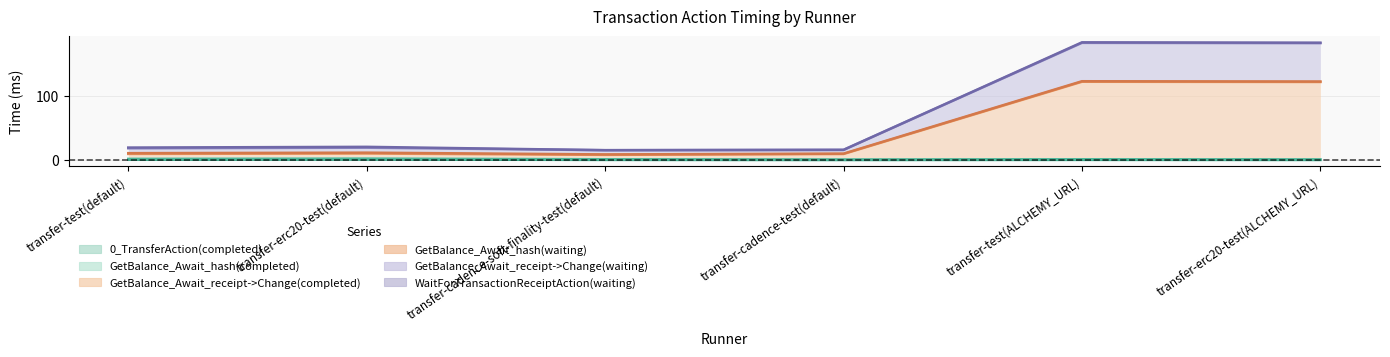

At which label does GetBalance_Await_receipt->Change(waiting) reach its minimum?

transfer-cadence-soft-finality-test(default)